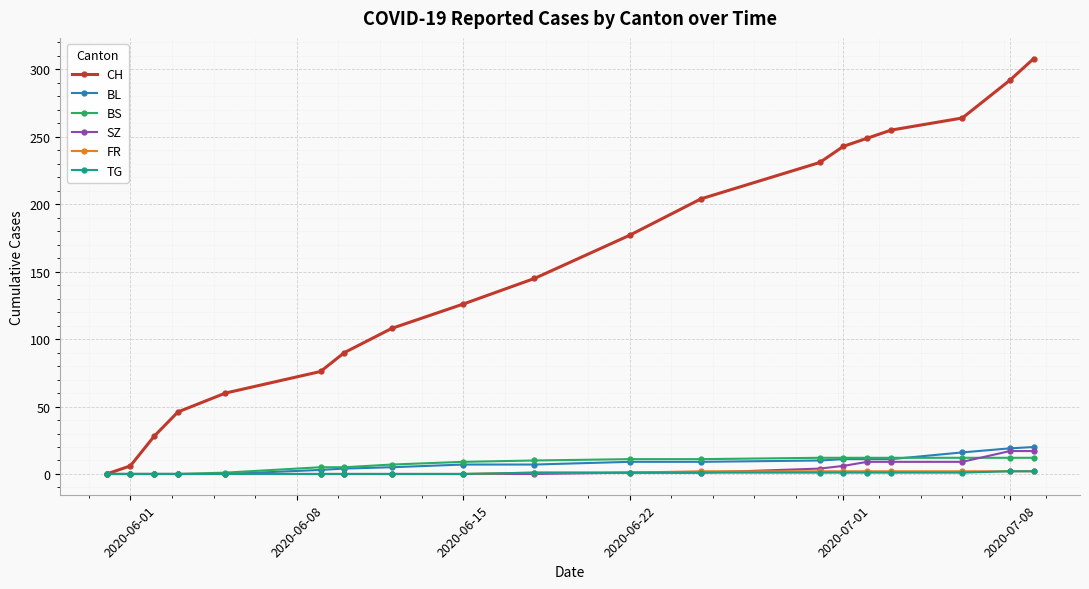

What is the maximum value shown in the chart?

308